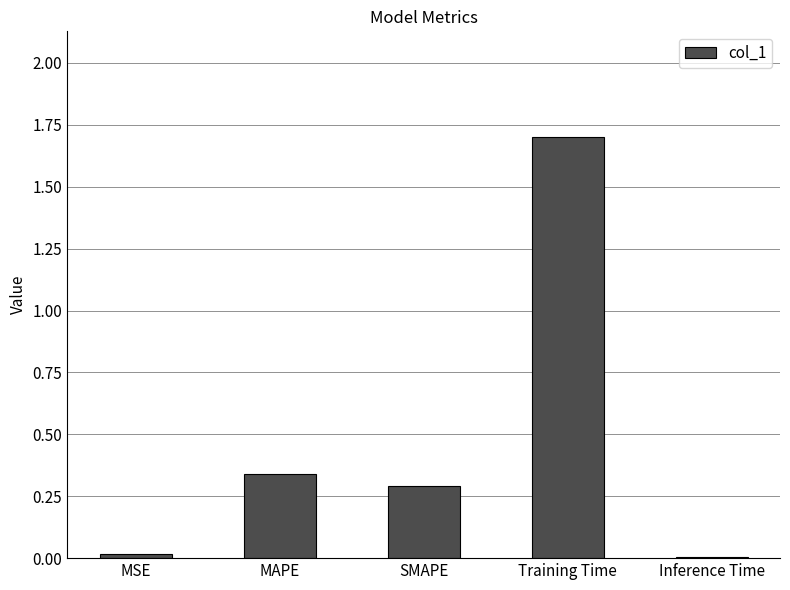

Are the bars horizontal?

No